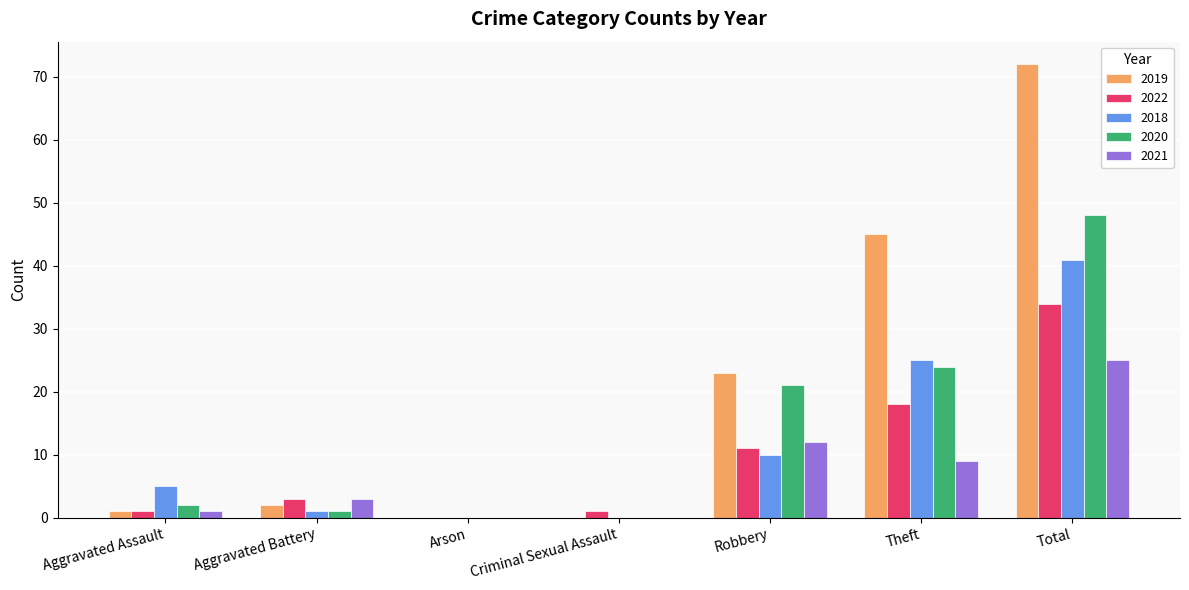

Reading left to right, extract all data points from this chart.

2019: Aggravated Assault=1	Aggravated Battery=2	Arson=0	Criminal Sexual Assault=0	Robbery=23	Theft=45	Total=72
2022: Aggravated Assault=1	Aggravated Battery=3	Arson=0	Criminal Sexual Assault=1	Robbery=11	Theft=18	Total=34
2018: Aggravated Assault=5	Aggravated Battery=1	Arson=0	Criminal Sexual Assault=0	Robbery=10	Theft=25	Total=41
2020: Aggravated Assault=2	Aggravated Battery=1	Arson=0	Criminal Sexual Assault=0	Robbery=21	Theft=24	Total=48
2021: Aggravated Assault=1	Aggravated Battery=3	Arson=0	Criminal Sexual Assault=0	Robbery=12	Theft=9	Total=25